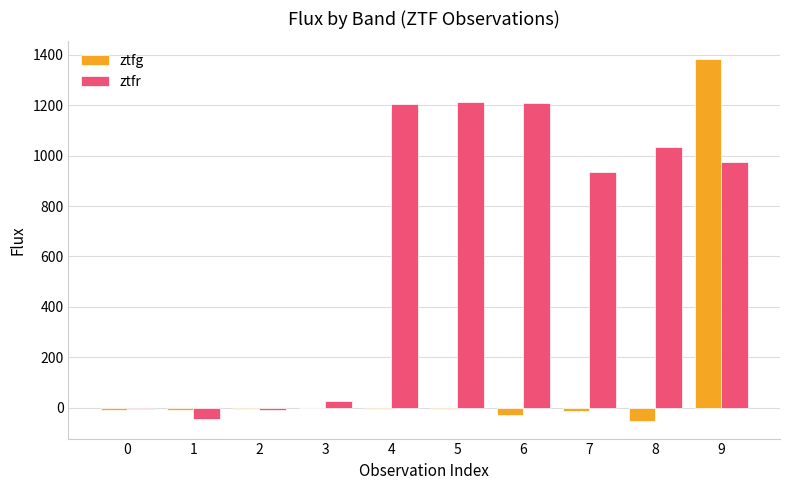

Is it true that ztfr equals 933.9 at 7?

True